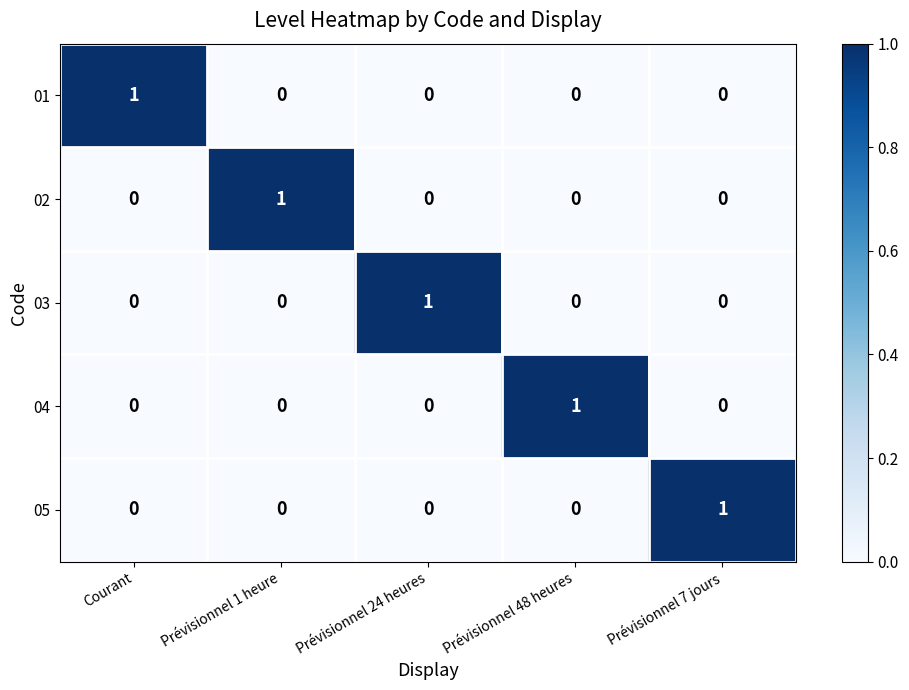

The value of 01 at Prévisionnel 7 jours is 0. True or false?

True